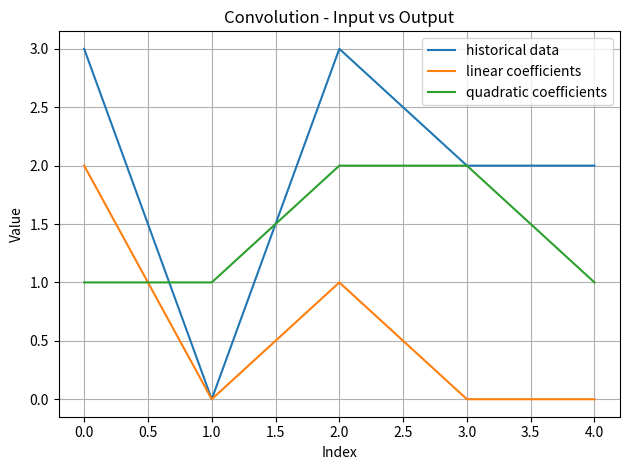

Which series has the largest total across all categories?

historical data